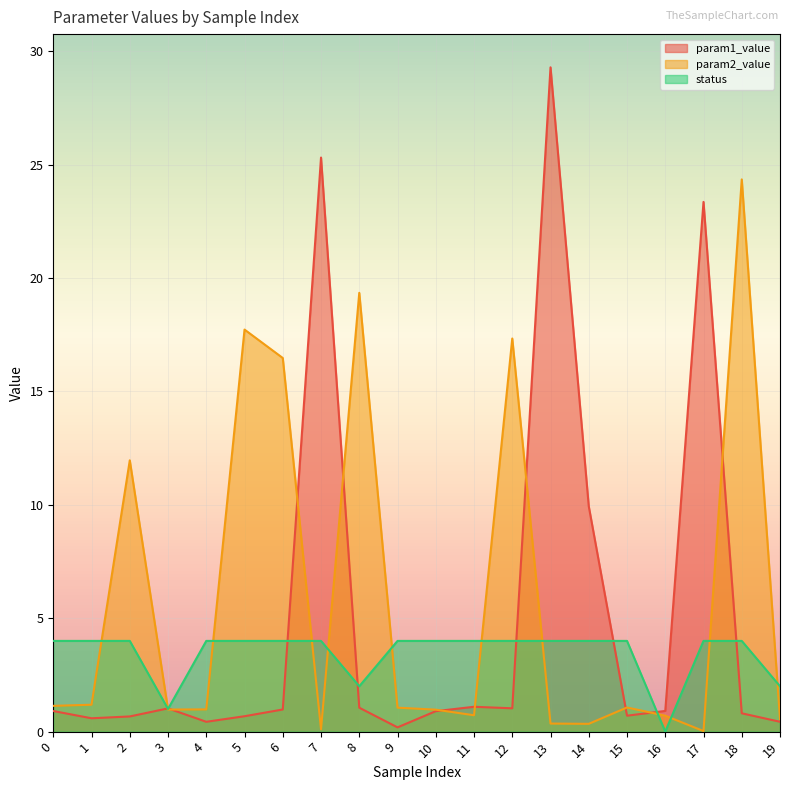

Which series has the largest range (max minus min)?

param1_value